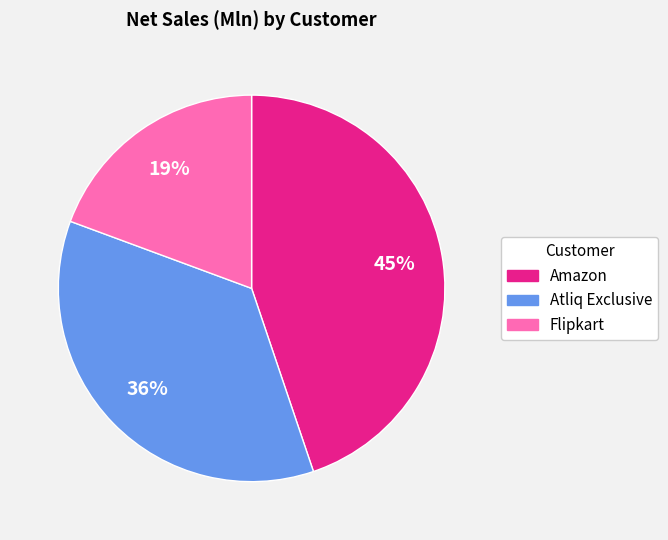

Does Atliq Exclusive represent more than half of the total?

No